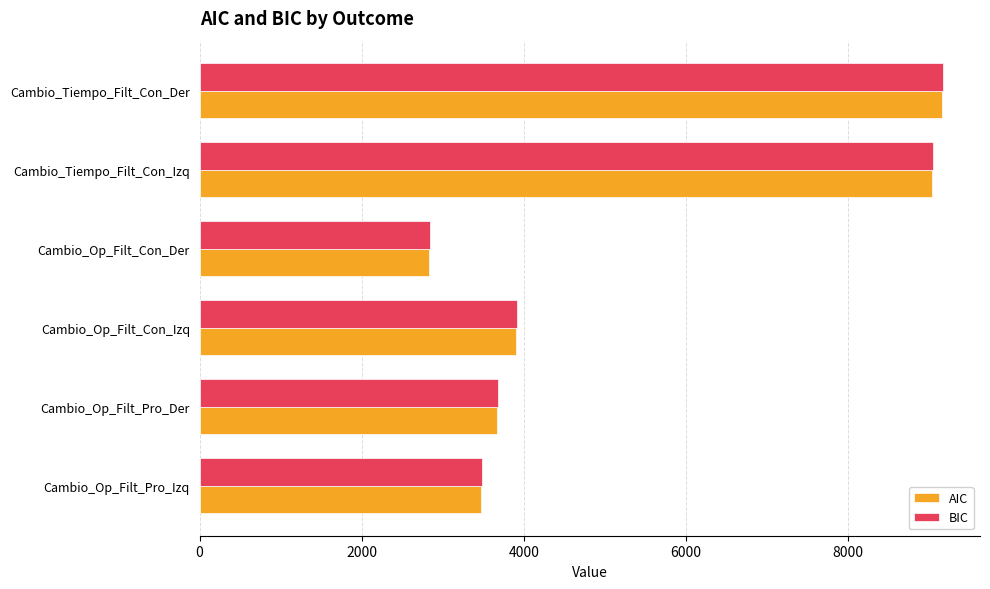

What is the difference between the maximum and minimum values in the BIC series?

6327.2